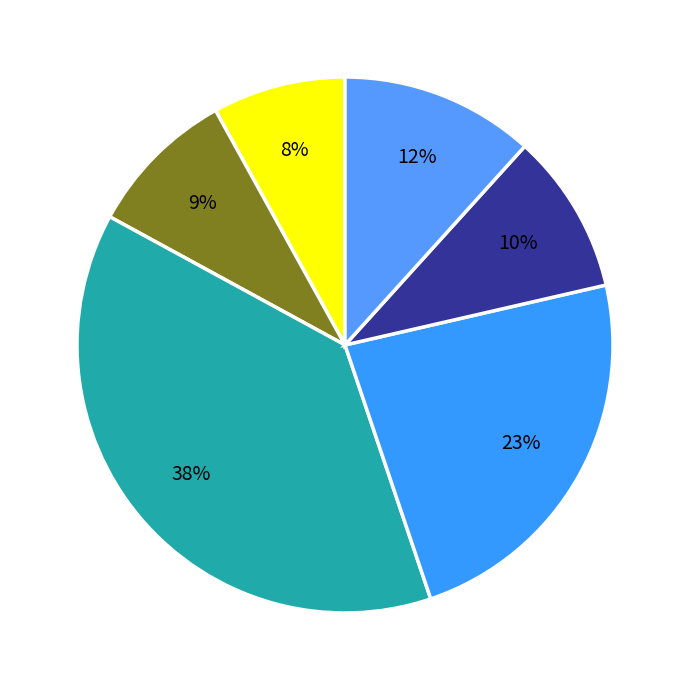

Count the number of slices in the pie.

6